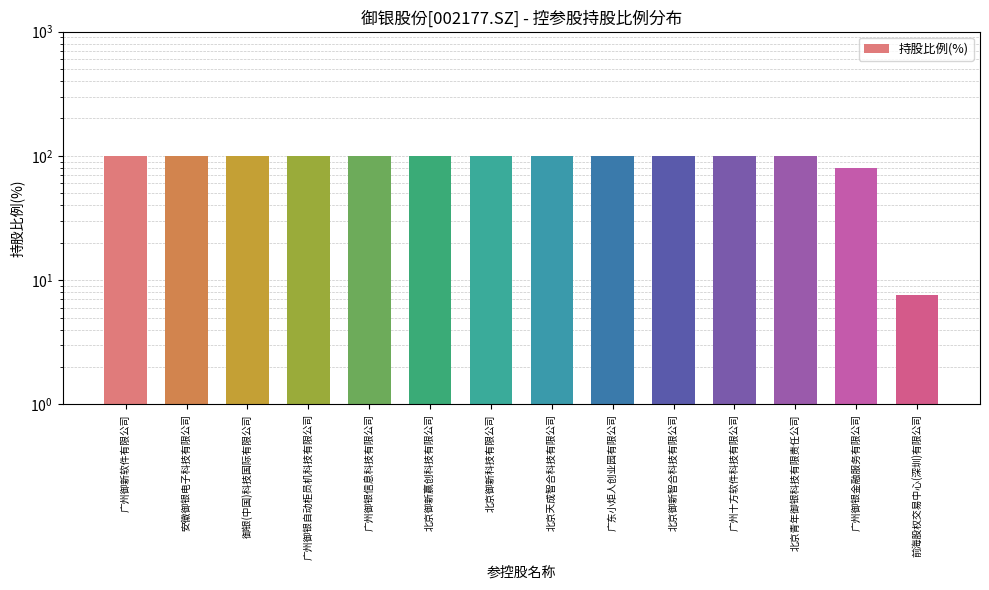

Between 北京御新科技有限公司 and 广州御银信息科技有限公司, which is larger?

北京御新科技有限公司